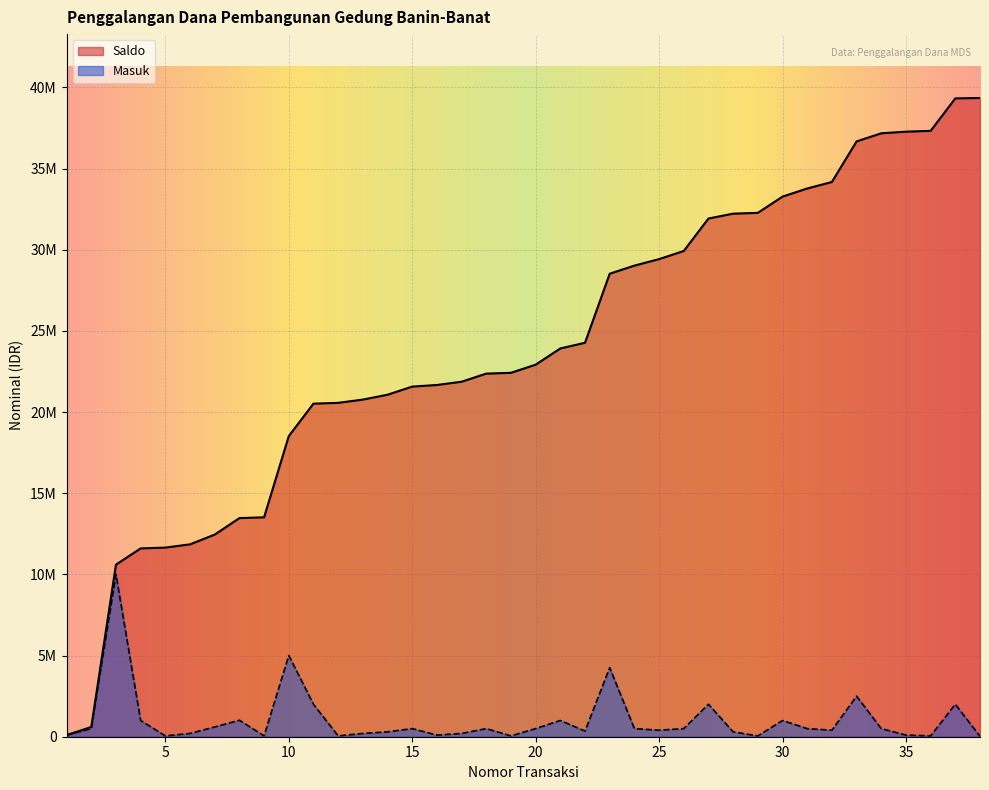

What is the difference between the maximum and minimum values in the Saldo series?

39244000